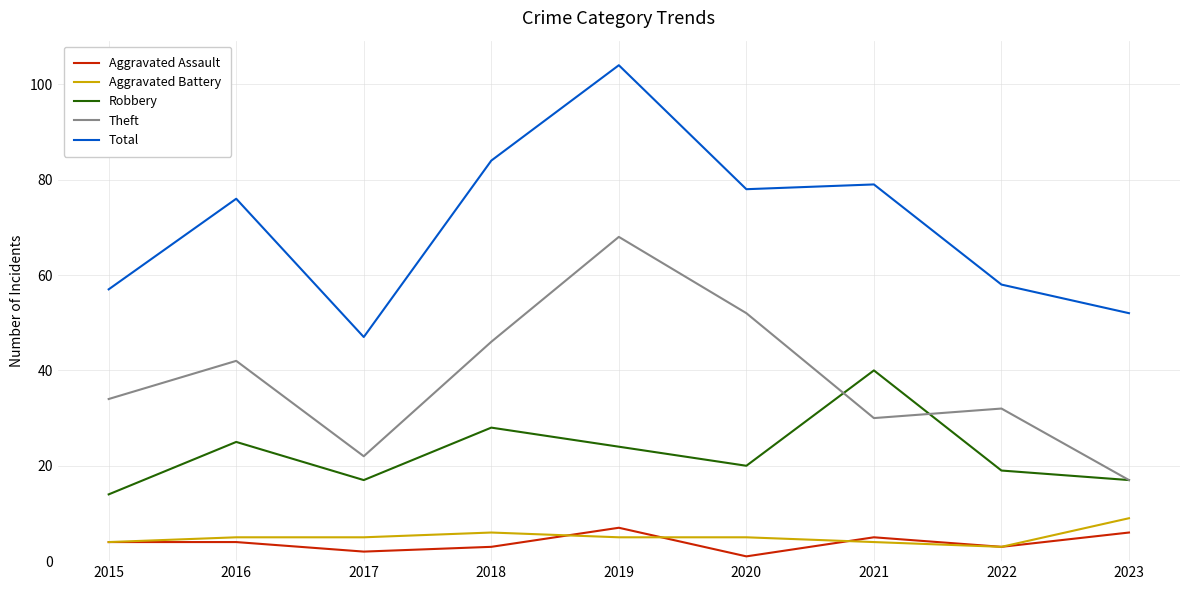

What value does the Theft series have at 2020, to the nearest 10?

50